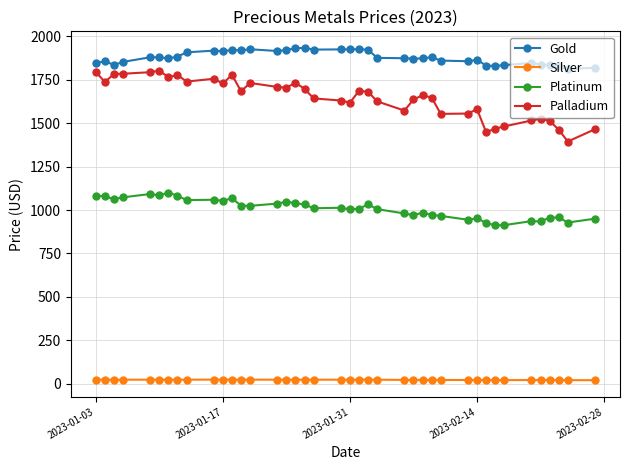

Which series has the largest total across all categories?

Gold